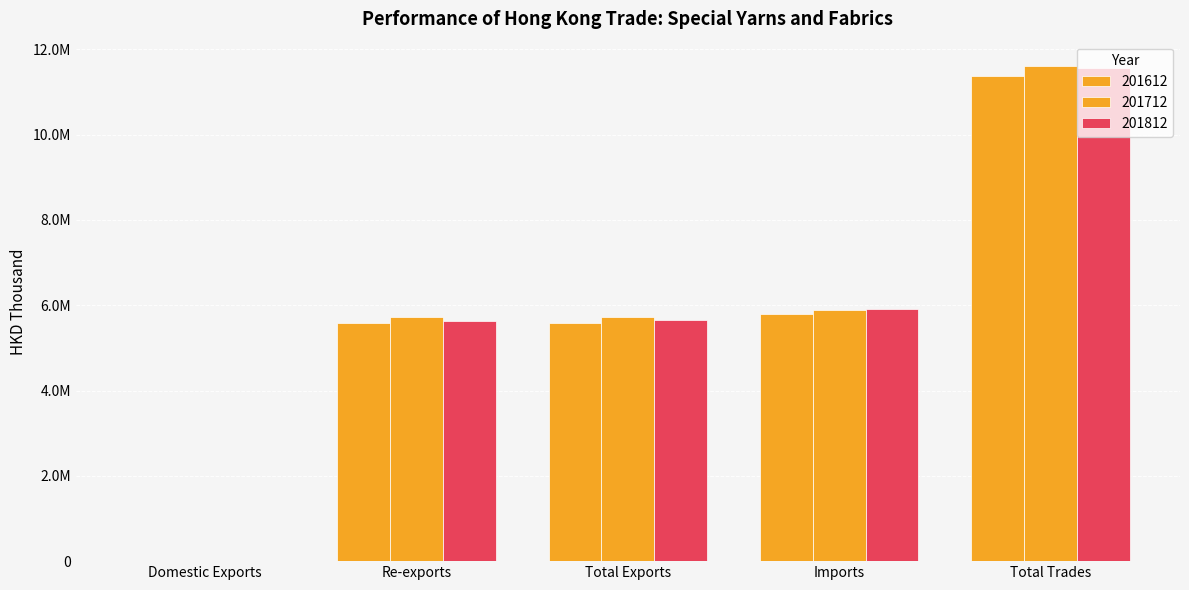

At which label does 201812 reach its minimum?

Domestic Exports